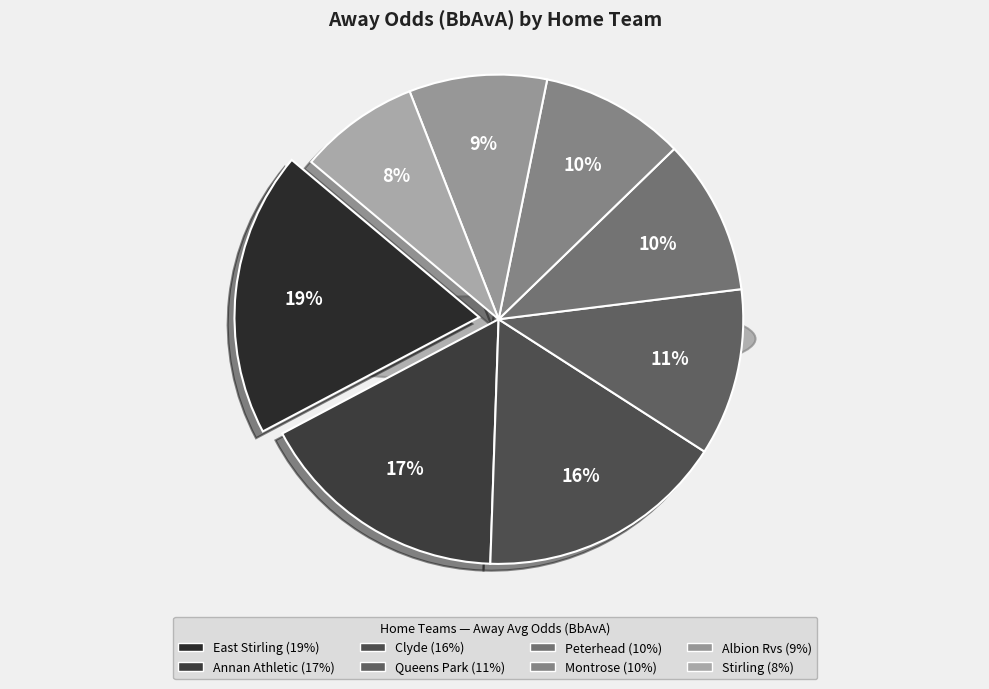

Which slice is the largest?

East Stirling